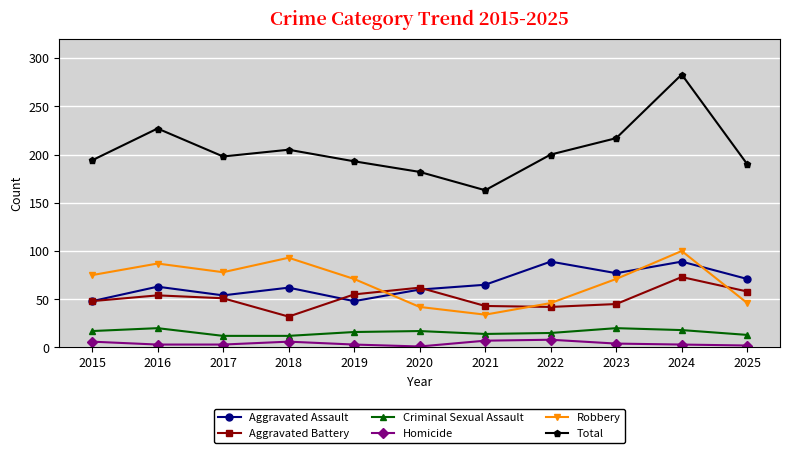

The value of Aggravated Assault at 2021 is 96. True or false?

False